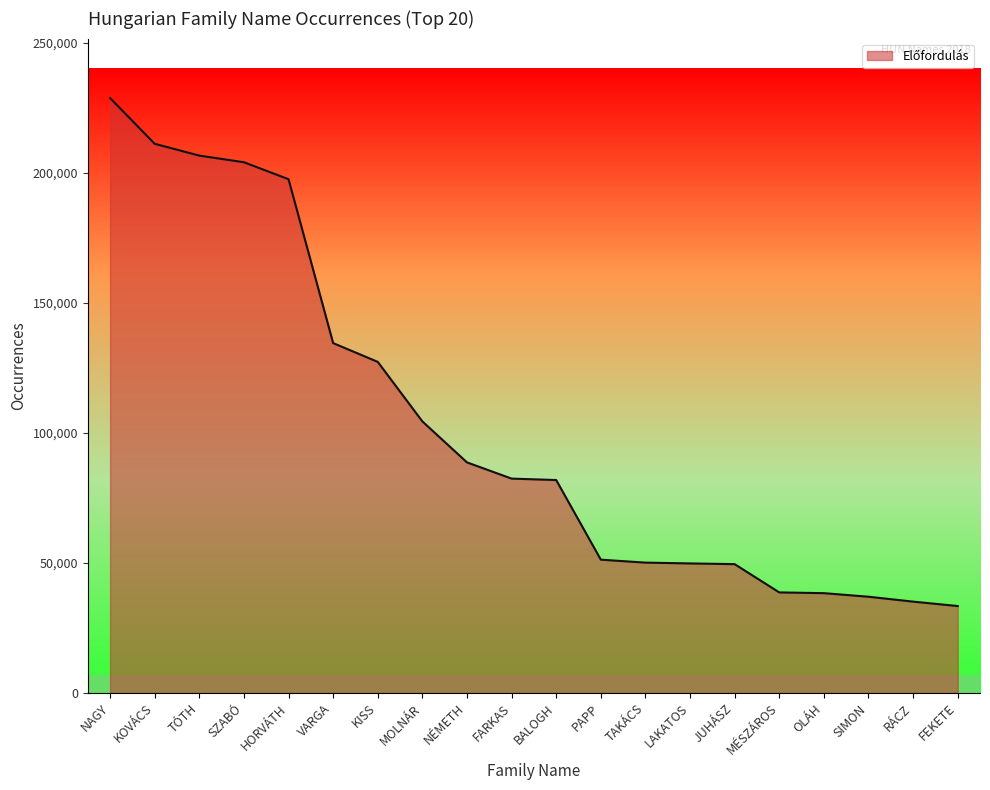

Approximately how many times larger is the value at HORVÁTH compared to VARGA?

1.5